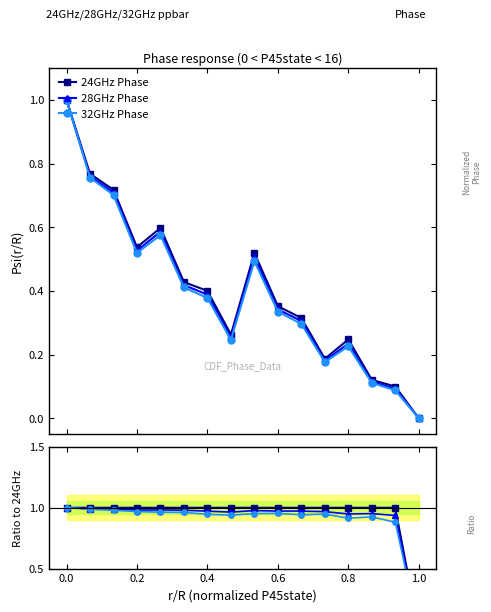

Which series has the widest spread of values?

24GHz Phase